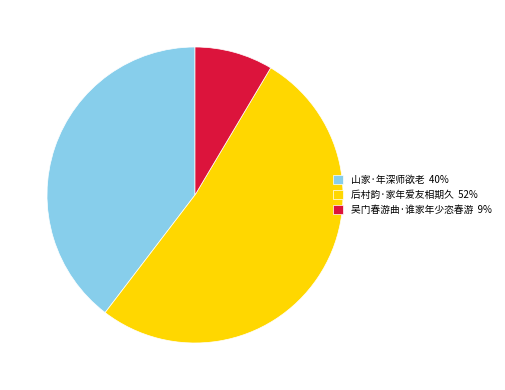

Does 后村韵·家年爱友相期久 account for over 50% of the chart?

Yes